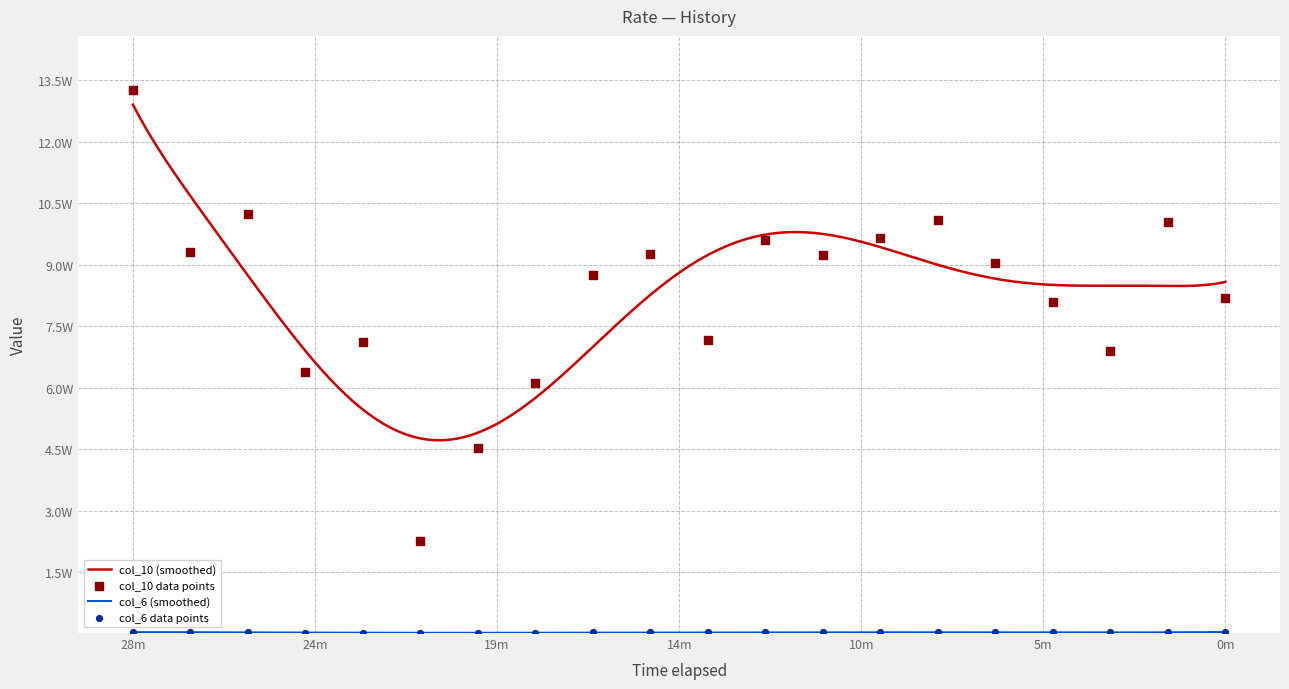

Which series has the largest Y range (max minus min)?

col_10